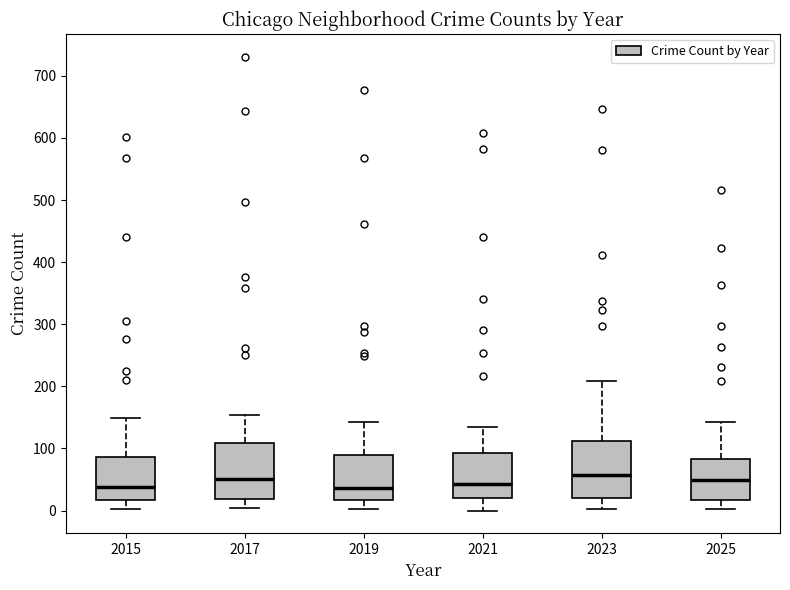

Reading left to right, transcribe this box plot: for each box, give where its median line is, the range the box spans, and where its two whiskers end, as read against the y-axis. The values are not printed on the chart, so give them approximately, as read against the axis.

2015: median 40, box 20 to 90, whiskers 0 to 150
2017: median 50, box 20 to 110, whiskers 0 to 150
2019: median 40, box 20 to 90, whiskers 0 to 140
2021: median 40, box 20 to 90, whiskers 0 to 130
2023: median 60, box 20 to 110, whiskers 0 to 210
2025: median 50, box 20 to 80, whiskers 0 to 140